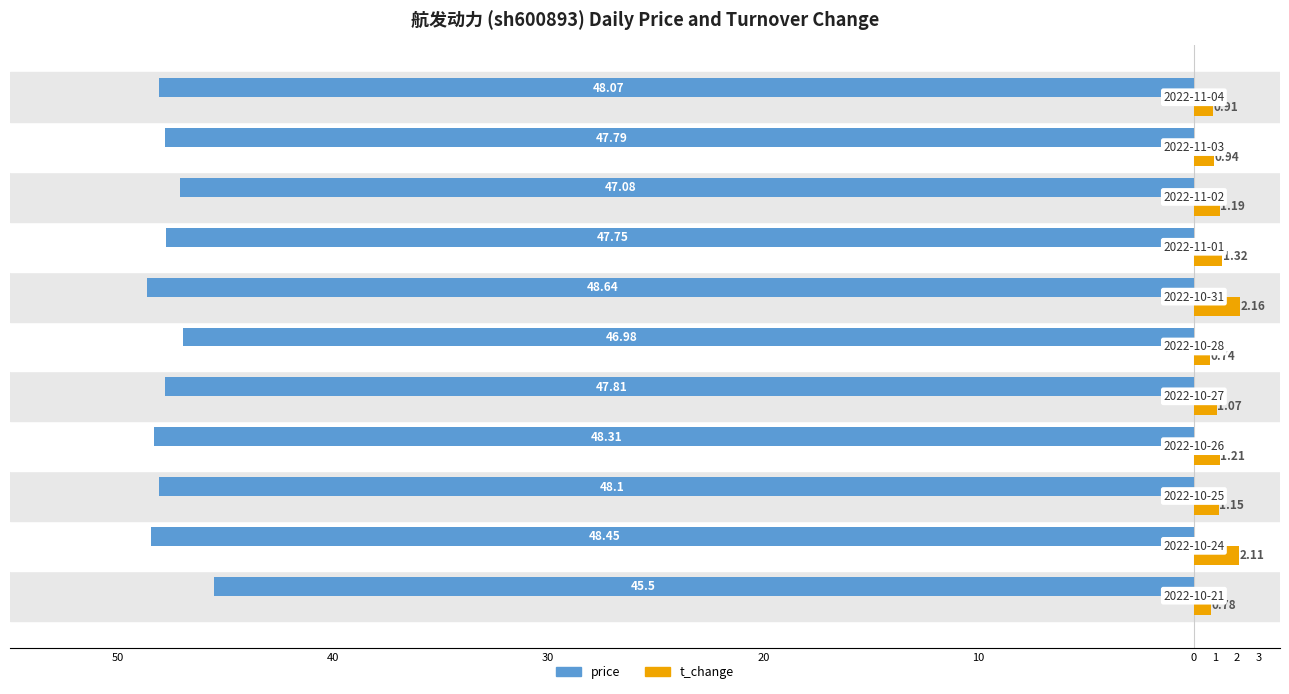

What are all the series names shown in the legend?

price, t_change